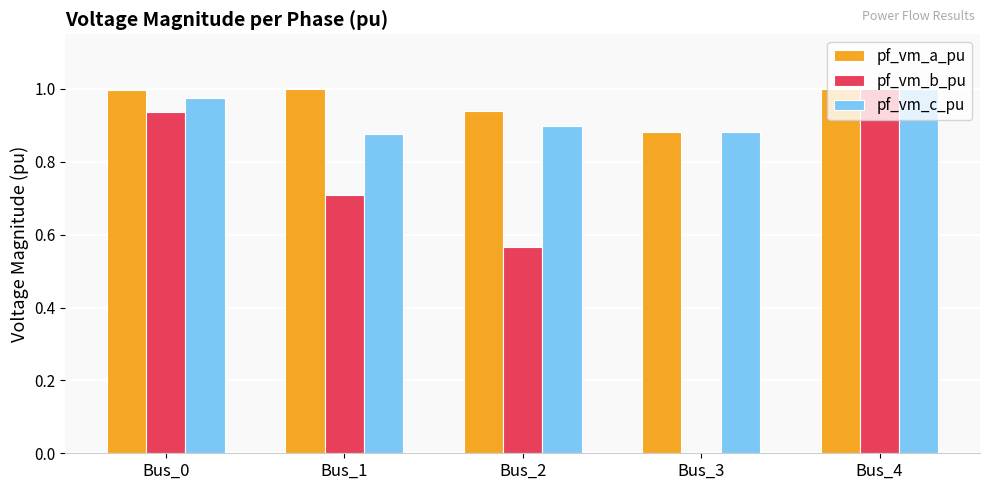

At which category is the sum across all series the highest?

Bus_4